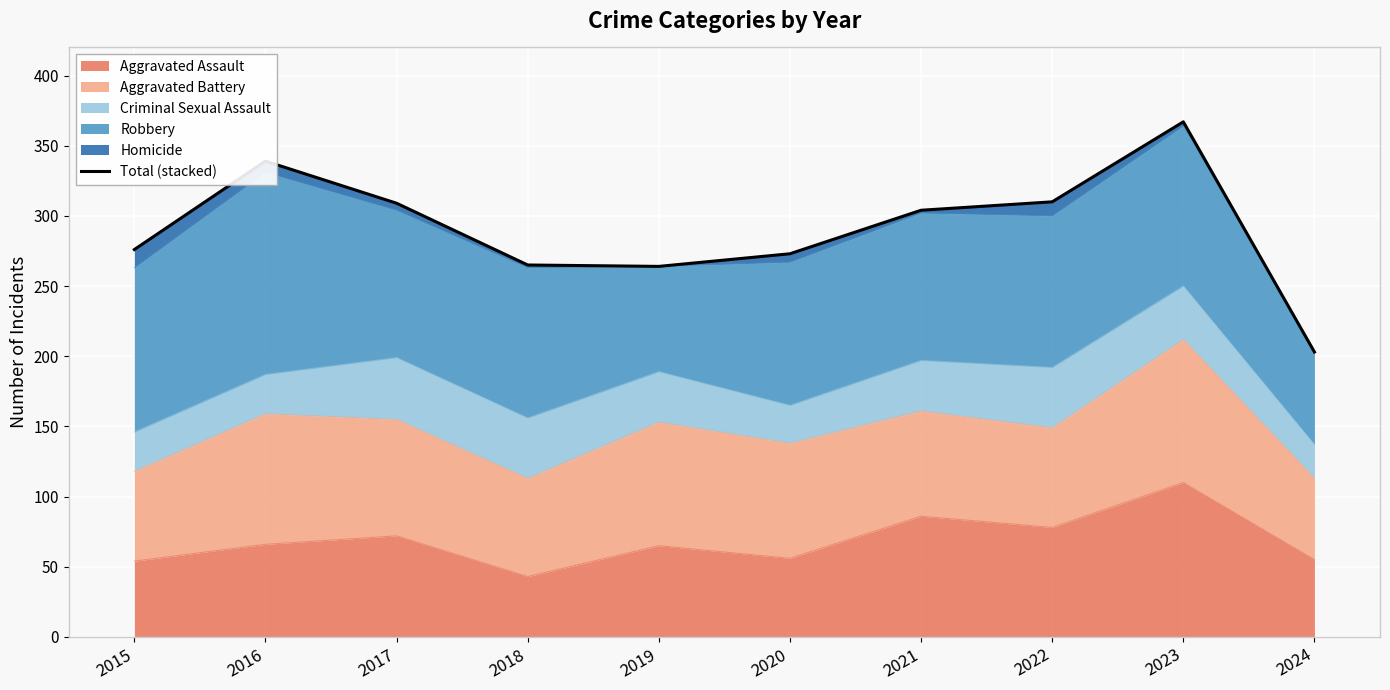

How many data points does each series have?

10